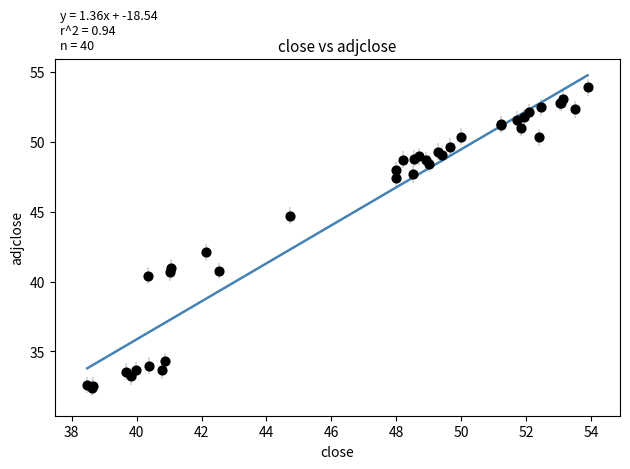

What Y value in the scatter plot is closest to 43?

42.1